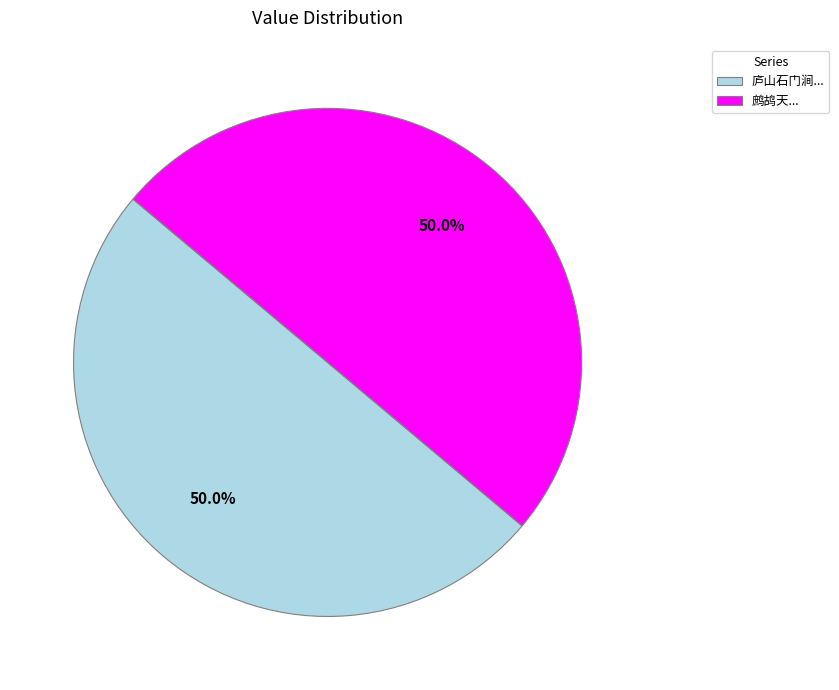

Do 鹧鸪天... and 庐山石门涧... together represent more than half of the pie?

Yes